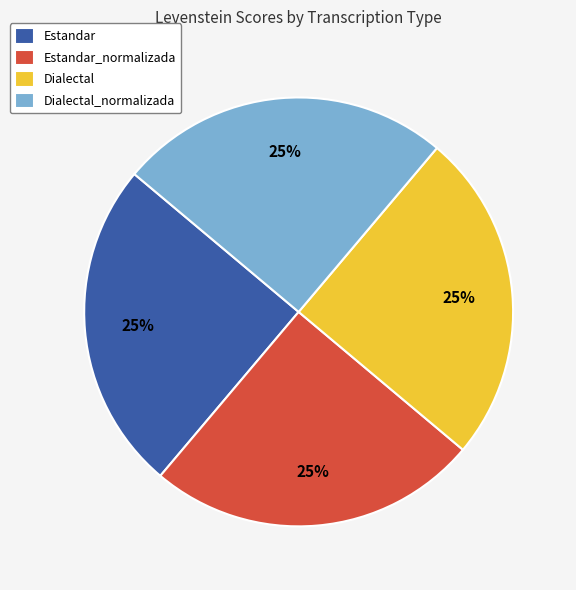

Is there a majority slice in this chart?

No